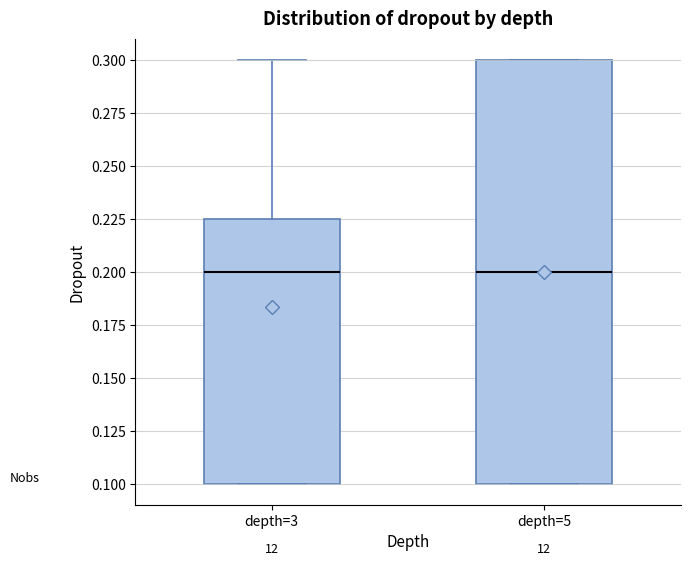

Reading left to right, read every box against the y-axis: the position of its median line, the range the box covers, and the ends of its whiskers. The values are not printed on the chart, so give them approximately, as read against the axis.

depth=3: median 0.200, box 0.100 to 0.225, whiskers 0.100 to 0.300
depth=5: median 0.200, box 0.100 to 0.300, whiskers 0.100 to 0.300